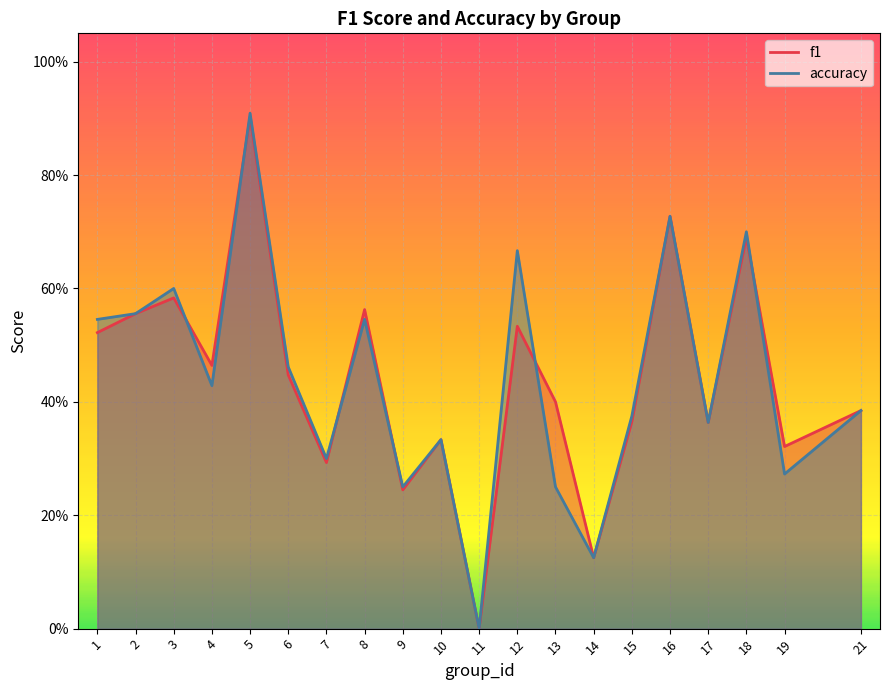

What is the sum of the f1 values at 2 and 11?

0.6